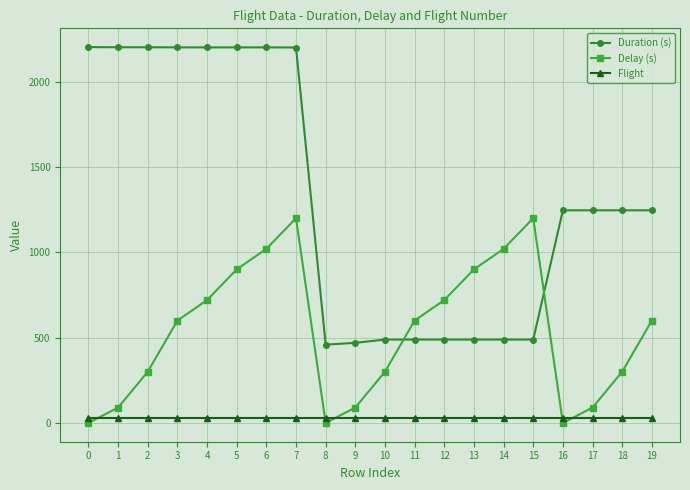

How many values in the Duration (s) series are below 1246?

8